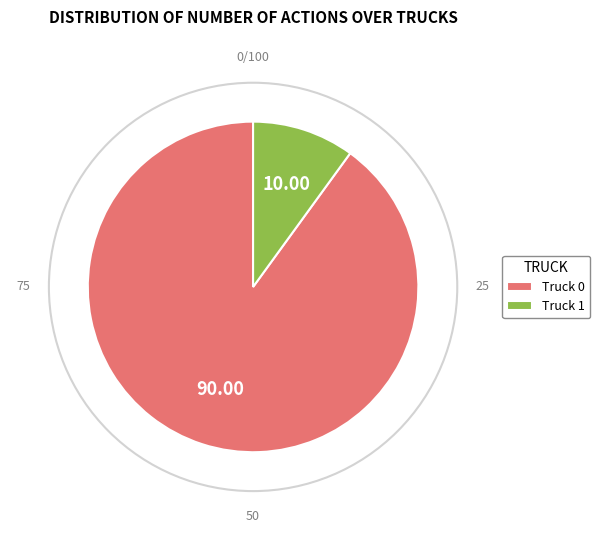

Combined, do Truck 0 and Truck 1 account for over 50%?

Yes